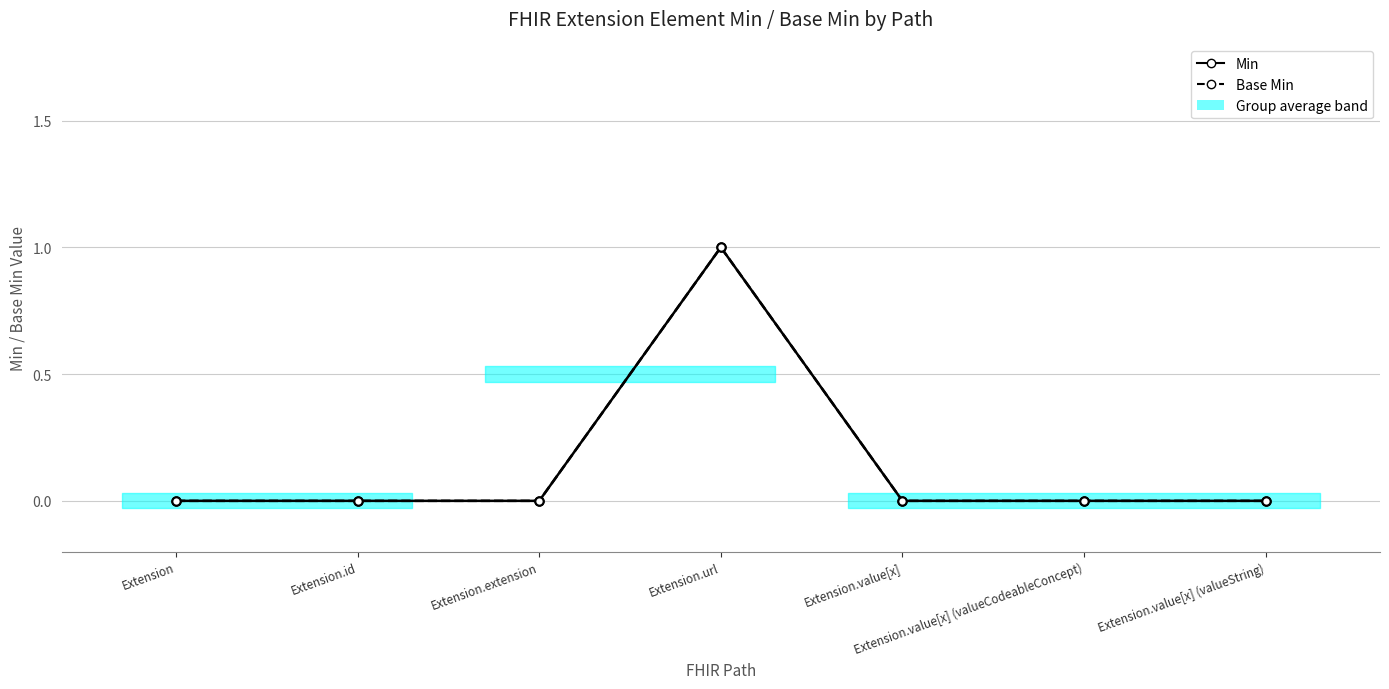

True or false: Base Min and Min intersect in this chart.

False